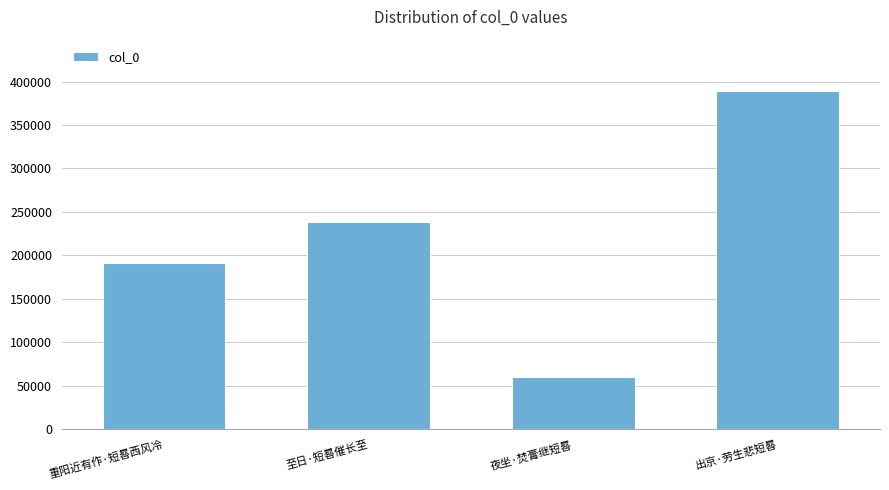

What is the difference between the second highest and minimum values?

177820